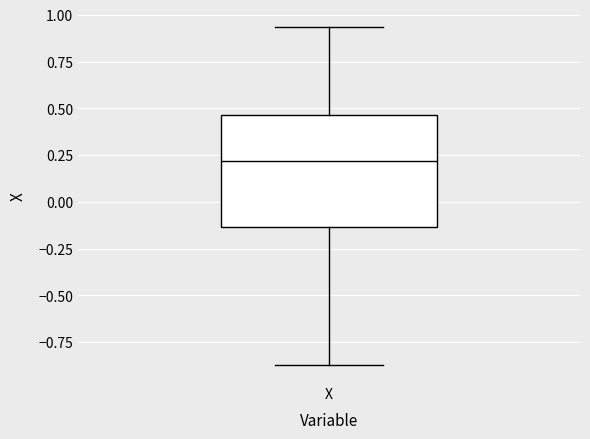

Transcribe this box plot: give where the median line is, the range the box spans, and where the two whiskers end, as read against the y-axis. The values are not printed on the chart, so give them approximately, as read against the axis.

median 0.20, box -0.15 to 0.45, whiskers -0.85 to 0.95